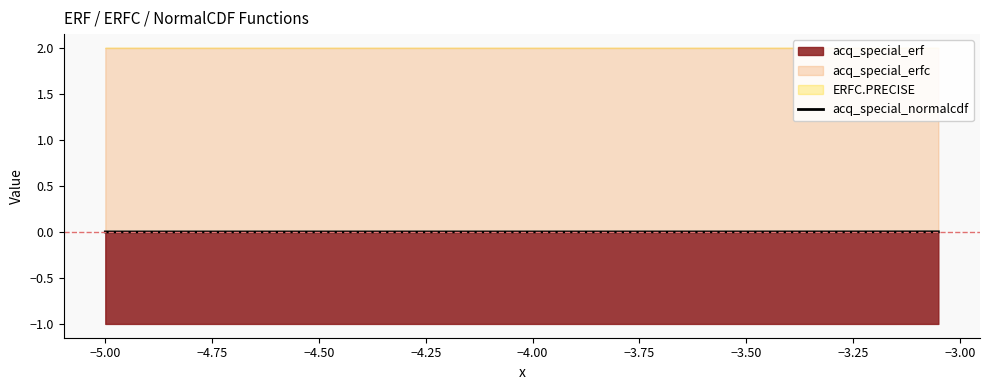

The value of acq_special_normalcdf at −4.25 is 0.0. True or false?

True